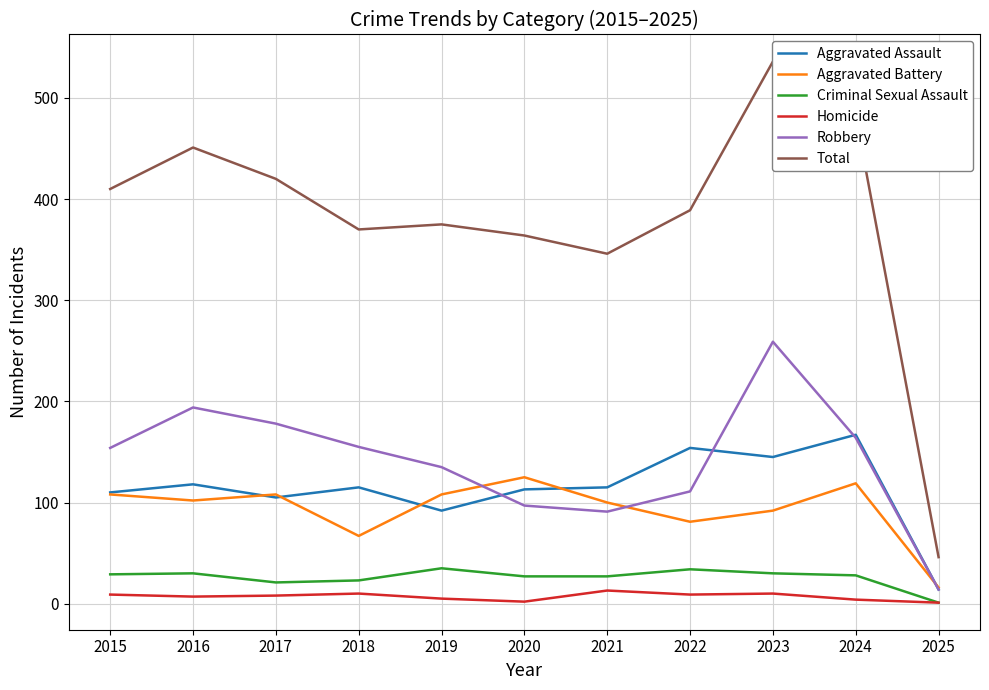

At which category does the chart reach its minimum across all series?

2025